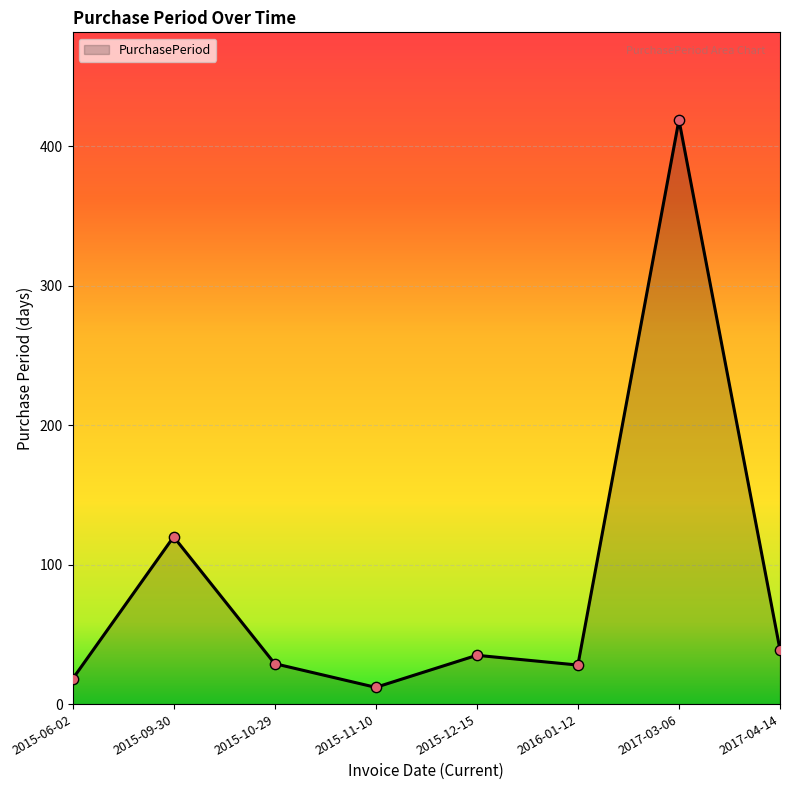

Between 2017-03-06 and 2016-01-12, which is larger?

2017-03-06